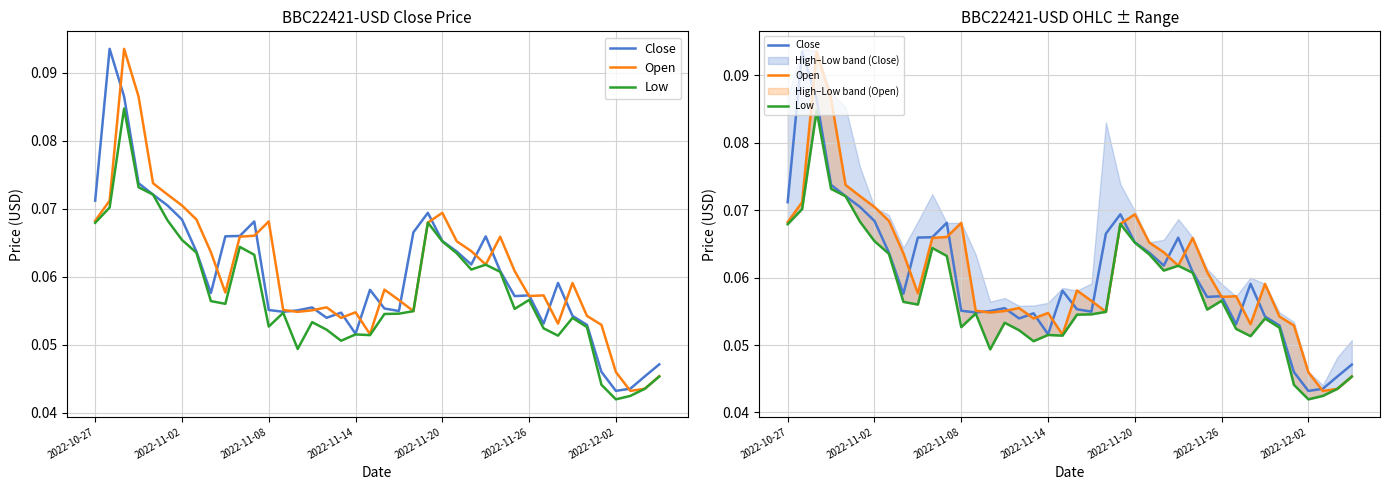

After their last crossing, which series has the higher values: Open or Close?

Close